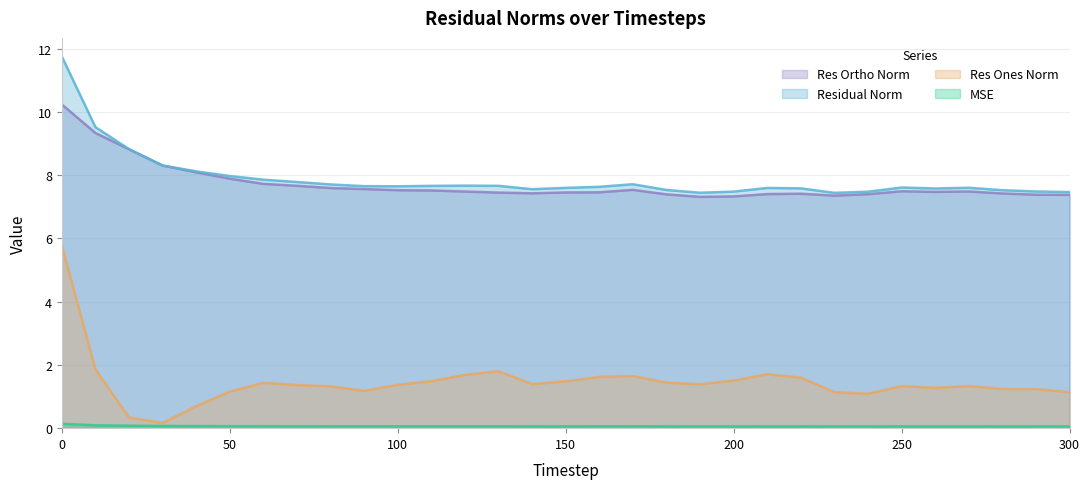

Reading left to right, transcribe all the data shown in this chart.

mse: 0.1	0.1	0.1	0.1	0.1	0.1	0.1	0.1	0.1	0.1	0.1	0.1	0.1	0.1	0.1	0.1	0.1	0.1	0.1	0.1	0.1	0.1	0.1	0.1	0.1	0.1	0.1	0.1	0.1	0.1	0.1
res_ones_norm: 5.8	1.9	0.3	0.2	0.7	1.2	1.4	1.4	1.3	1.2	1.4	1.5	1.7	1.8	1.4	1.5	1.6	1.6	1.4	1.4	1.5	1.7	1.6	1.1	1.1	1.3	1.3	1.3	1.2	1.2	1.1
res_ortho_norm: 10.2	9.3	8.8	8.3	8.1	7.9	7.7	7.7	7.6	7.6	7.5	7.5	7.5	7.5	7.4	7.5	7.5	7.5	7.4	7.3	7.3	7.4	7.4	7.4	7.4	7.5	7.5	7.5	7.4	7.4	7.4
residual_norm: 11.8	9.5	8.8	8.3	8.1	8.0	7.9	7.8	7.7	7.7	7.7	7.7	7.7	7.7	7.6	7.6	7.6	7.7	7.5	7.4	7.5	7.6	7.6	7.4	7.5	7.6	7.6	7.6	7.5	7.5	7.5